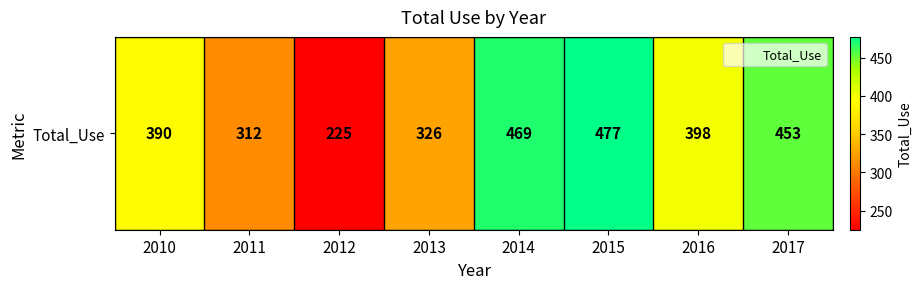

The chart shows a value of 453 at 2017. True or false?

True